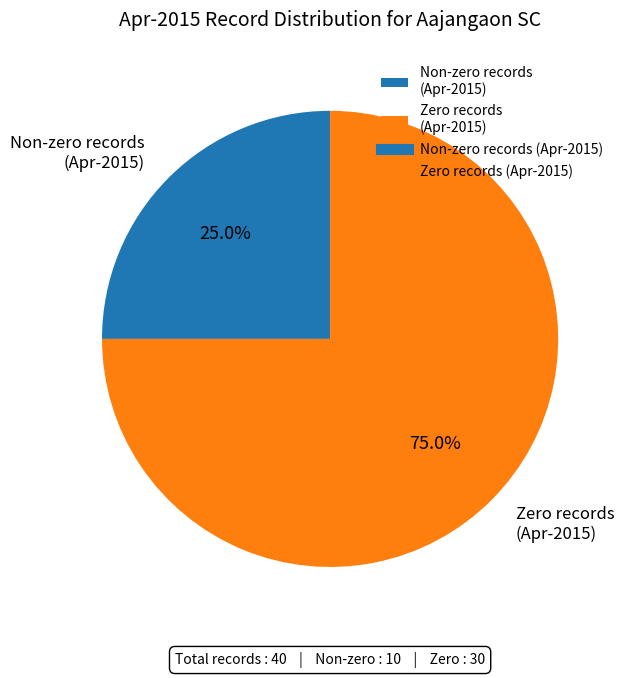

Rank the categories by value from highest to lowest.

Zero records (Apr-2015), Non-zero records (Apr-2015)